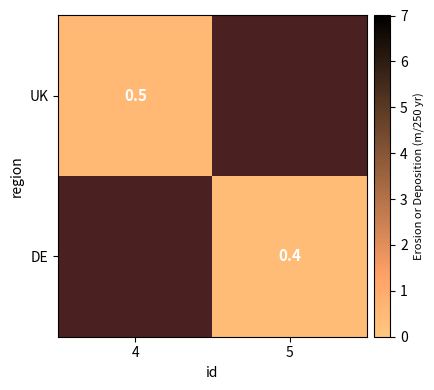

True or false: DE has a value of 0.7 at 5.

False